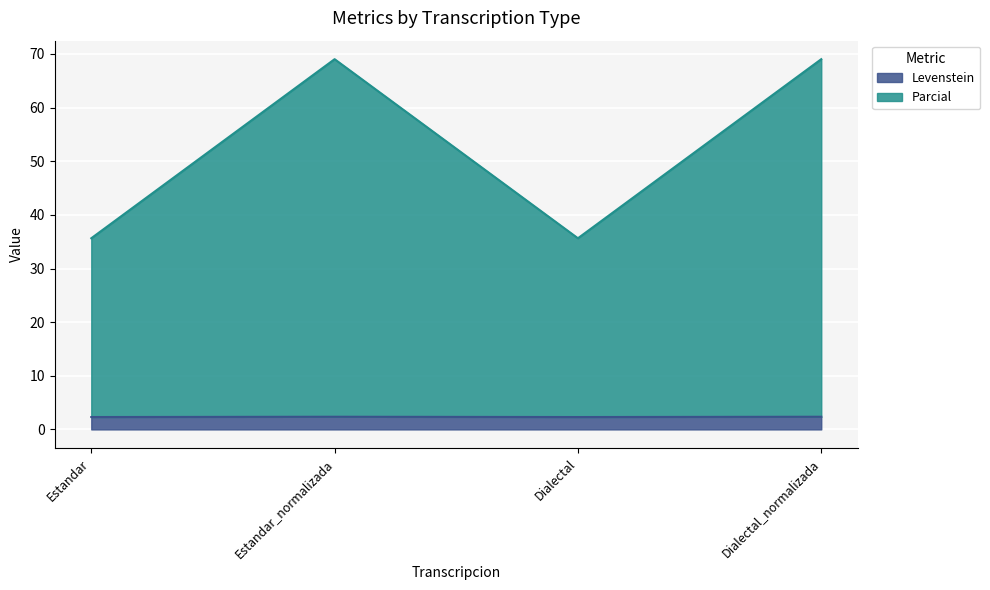

Read the Levenstein value at Dialectal.

2.3